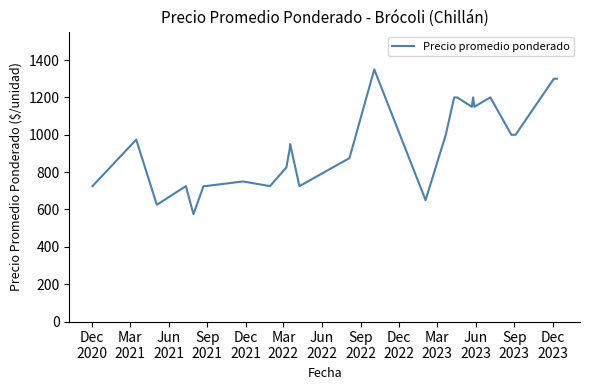

What is the maximum value shown in the chart?

1350